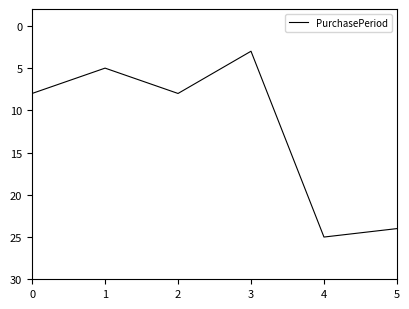

The chart shows a value of 3 at 3. True or false?

True